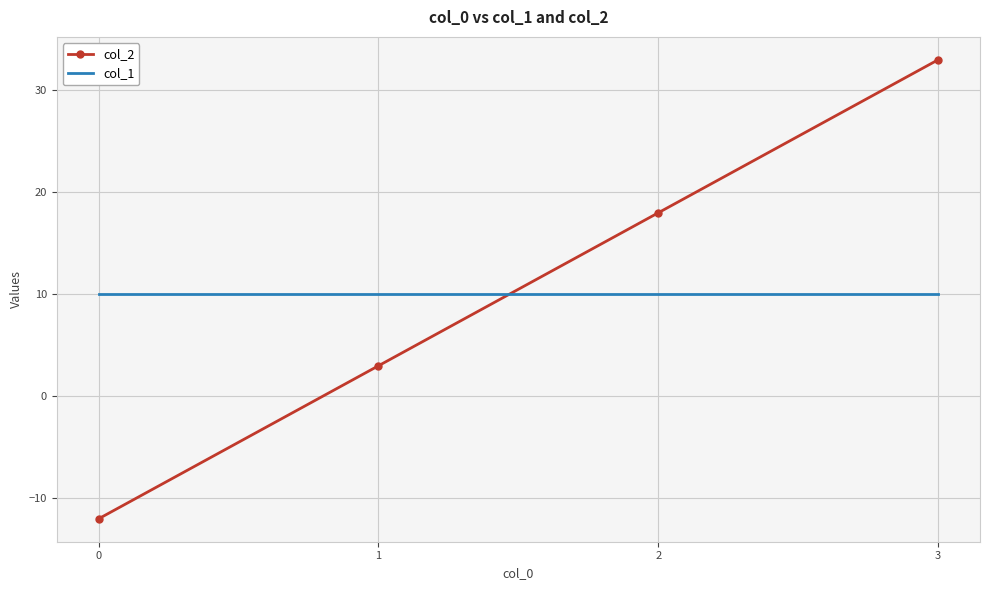

Between which two adjacent categories do col_1 and col_2 first intersect?

1 and 2